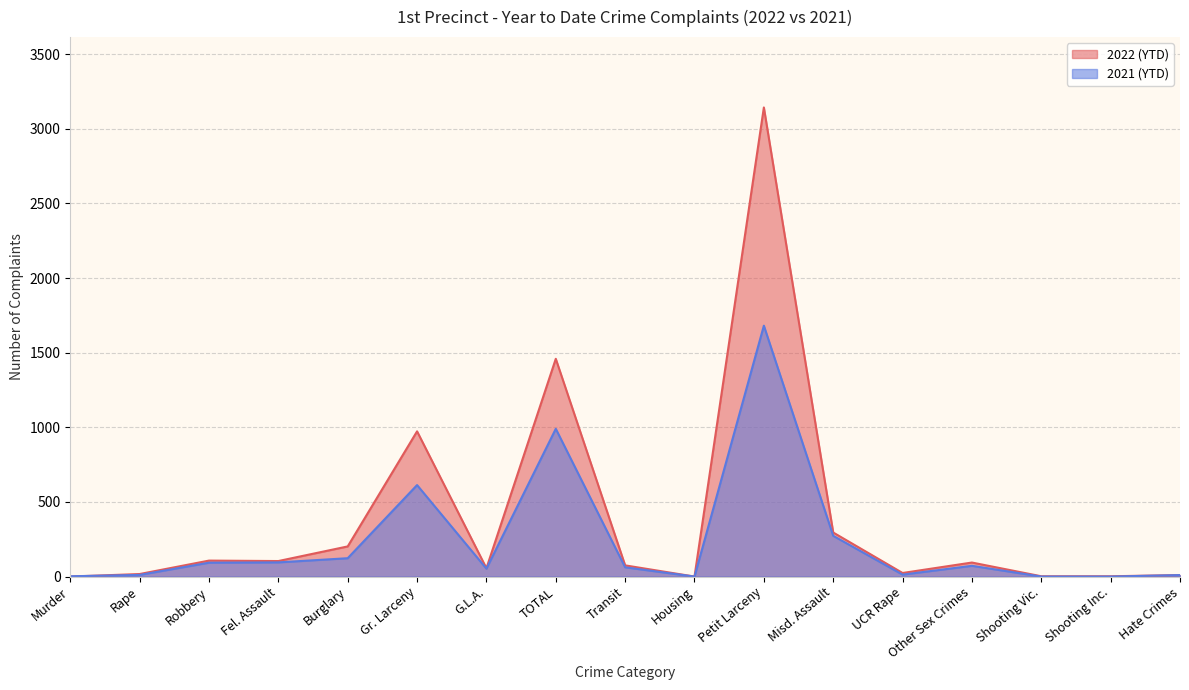

How many intersections are there between 2022 (YTD) and 2021 (YTD)?

1